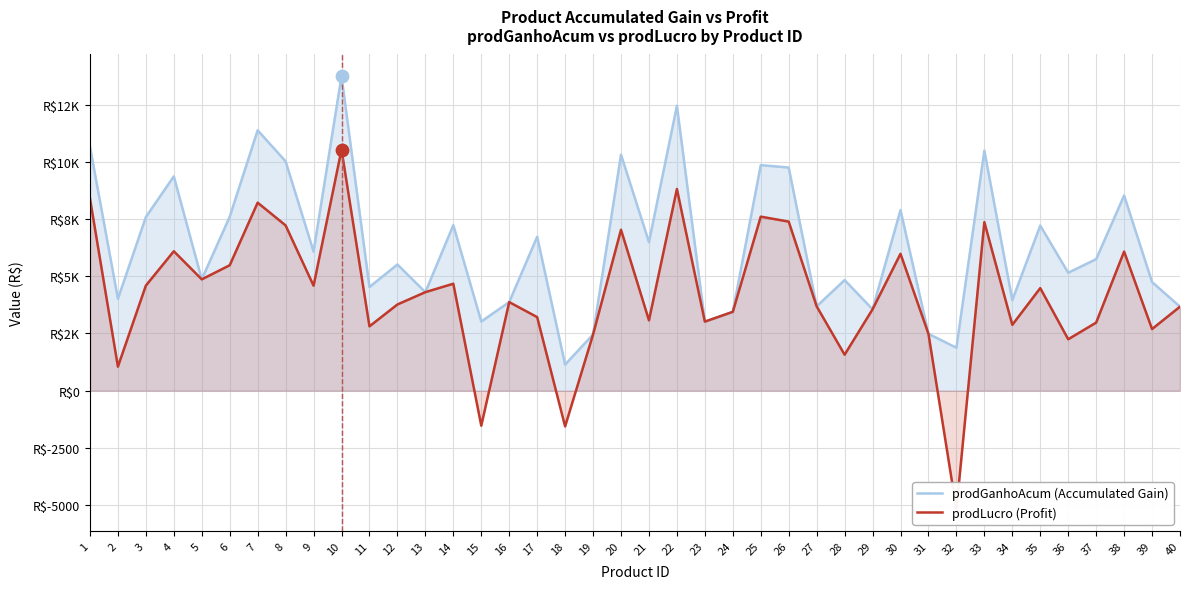

Which series has the largest Y range (max minus min)?

prodLucro (Profit)